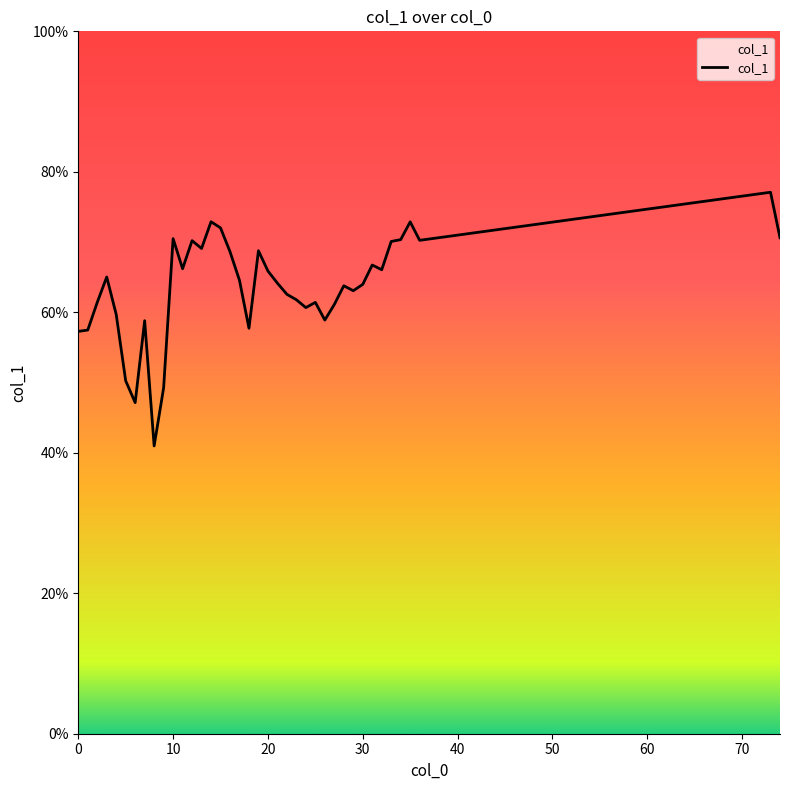

What is the maximum value shown in the chart?

77.1